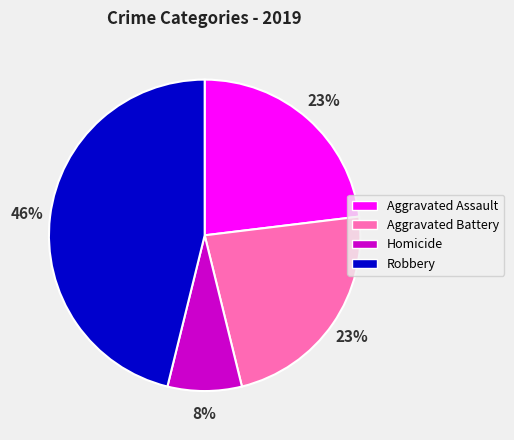

What is the smallest slice in the pie chart?

Homicide